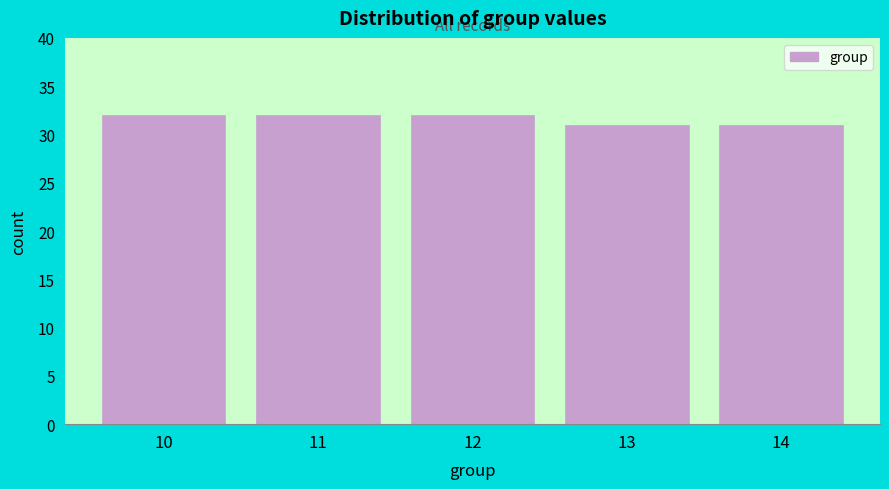

Reading left to right, what are all the values shown in this chart?

10=32	11=32	12=32	13=31	14=31